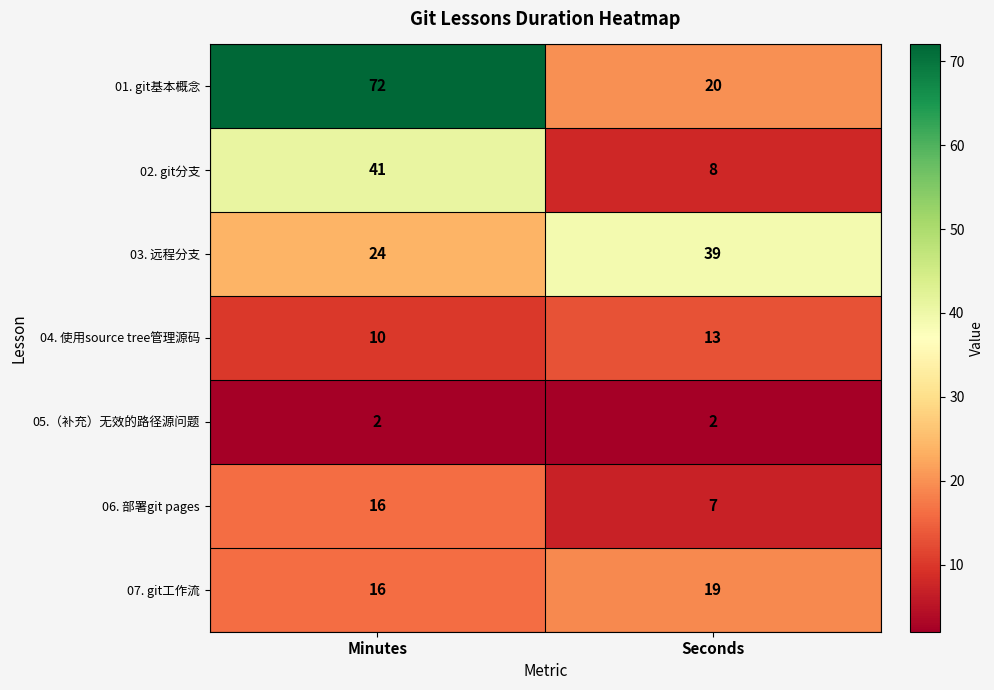

Is it true that 03. 远程分支 equals 39 at Seconds?

True